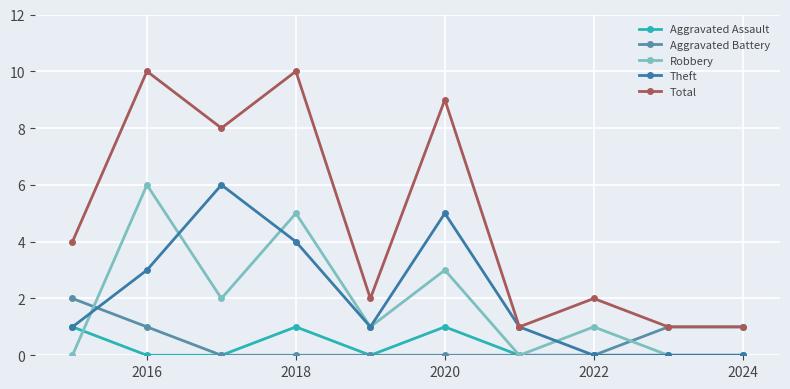

Where is the first local maximum for Aggravated Assault?

2018